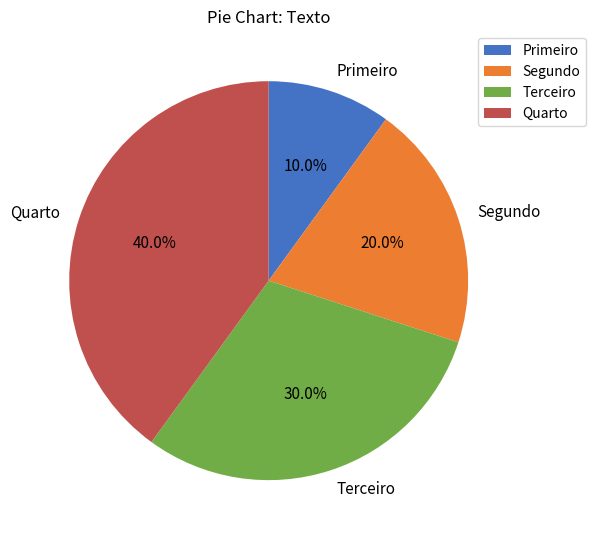

Is there any slice that represents more than half of the pie?

No